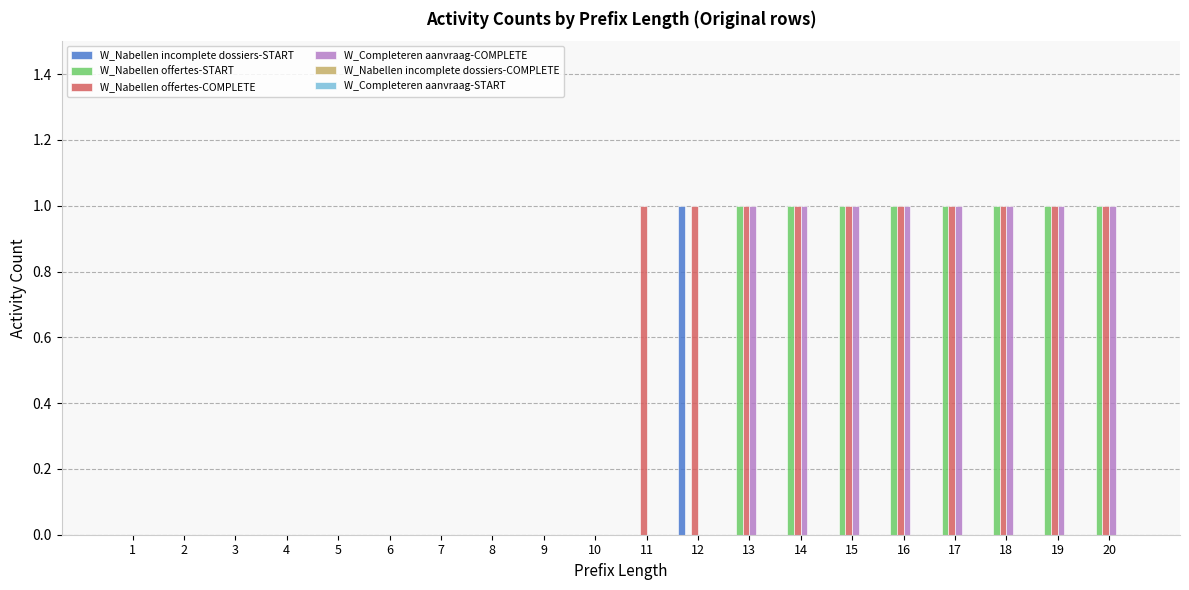

Which series has the largest total across all categories?

W_Nabellen offertes-COMPLETE